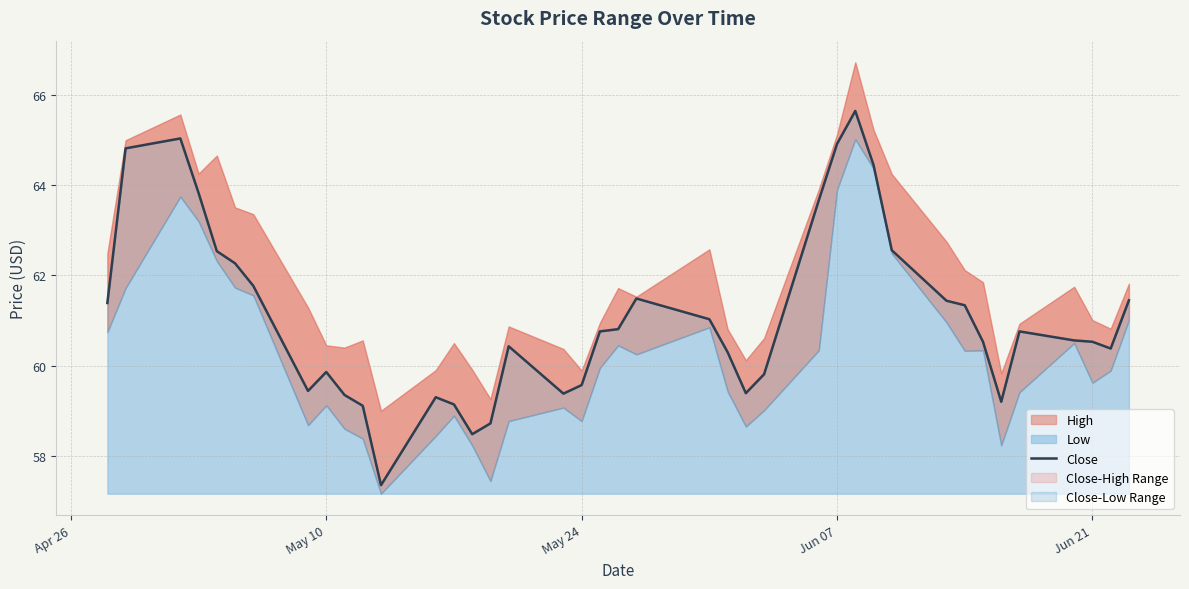

Does the chart display data point markers on the line(s)?

No